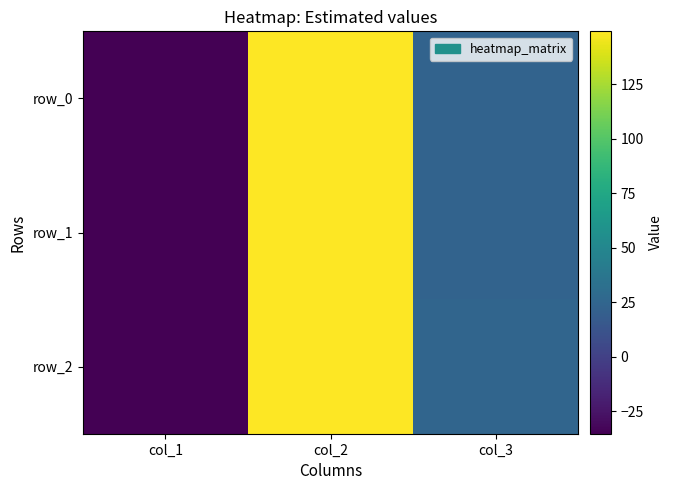

Reading left to right, extract all data points from this chart.

row_0: -35.4	149.2	23.0
row_1: -35.4	149.2	23.6
row_2: -35.4	149.2	25.0